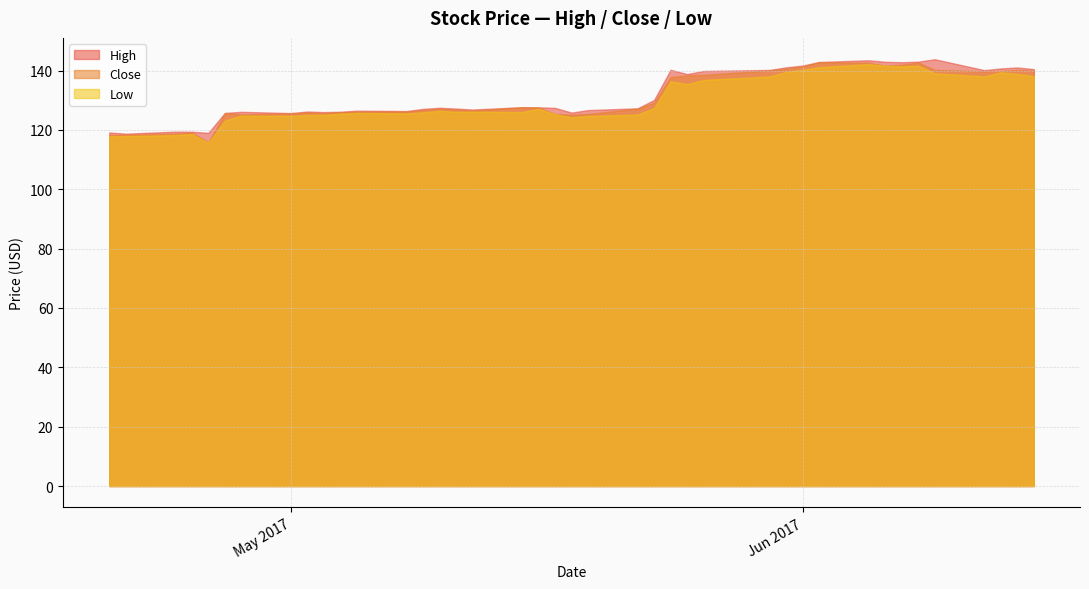

What is the maximum value shown in the chart?

143.8